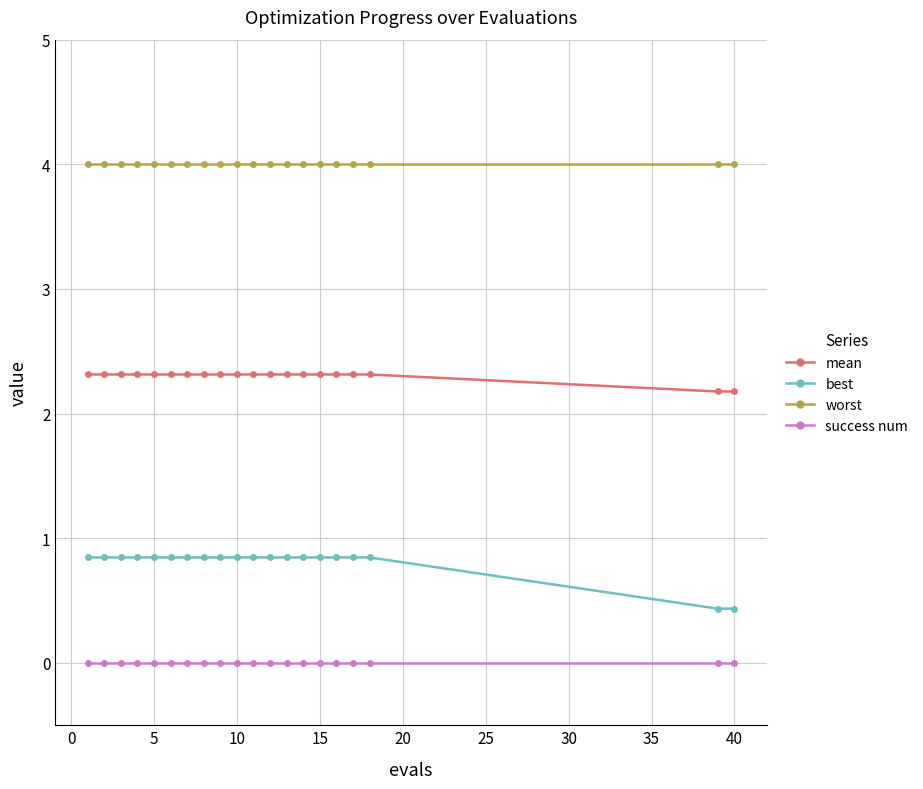

True or false: success num and best intersect in this chart.

False